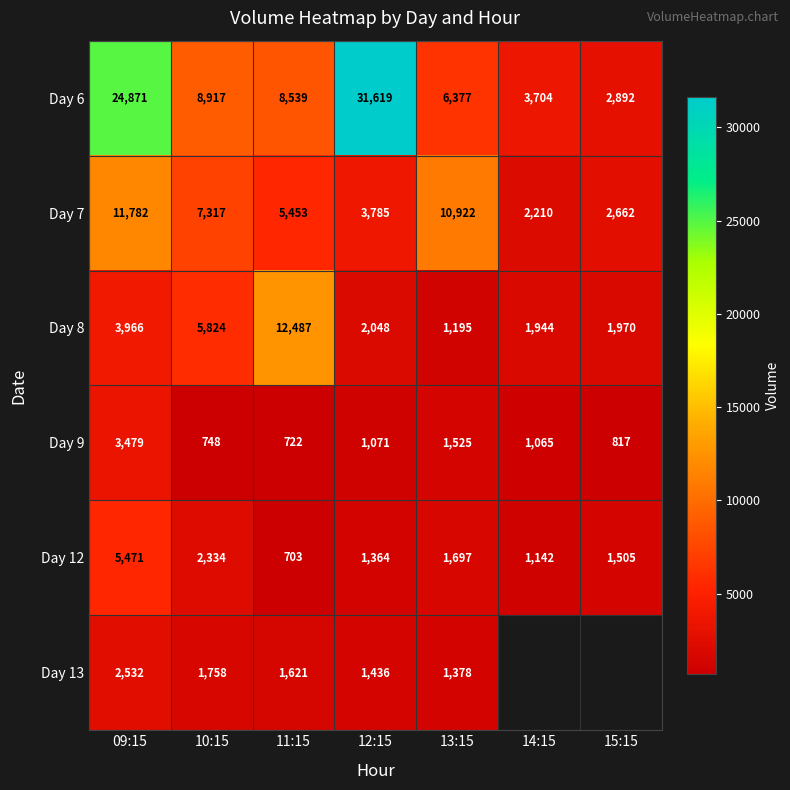

Read the Day 12 value at 11:15.

703